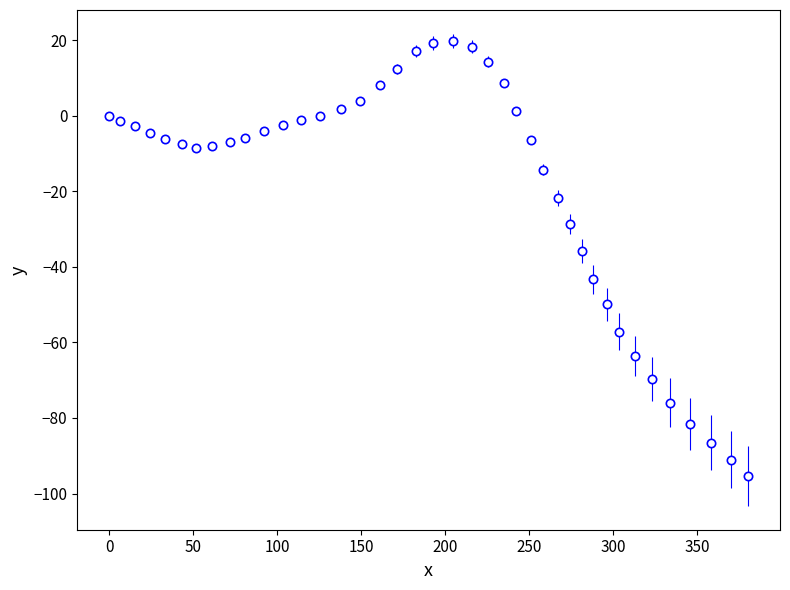

What is the average value?

-18.9